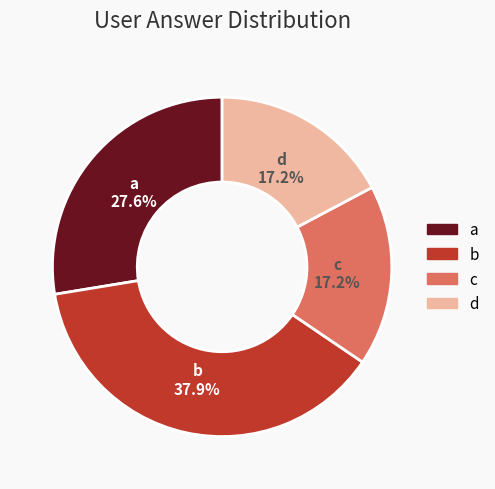

How many slices are in this pie chart?

4